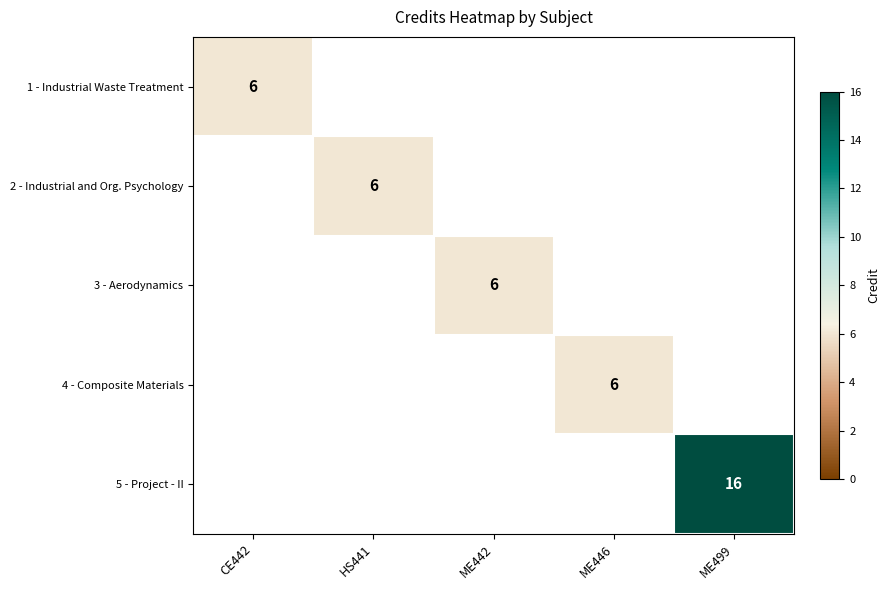

True or false: 1 - Industrial Waste Treatment has a value of 3 at CE442.

False